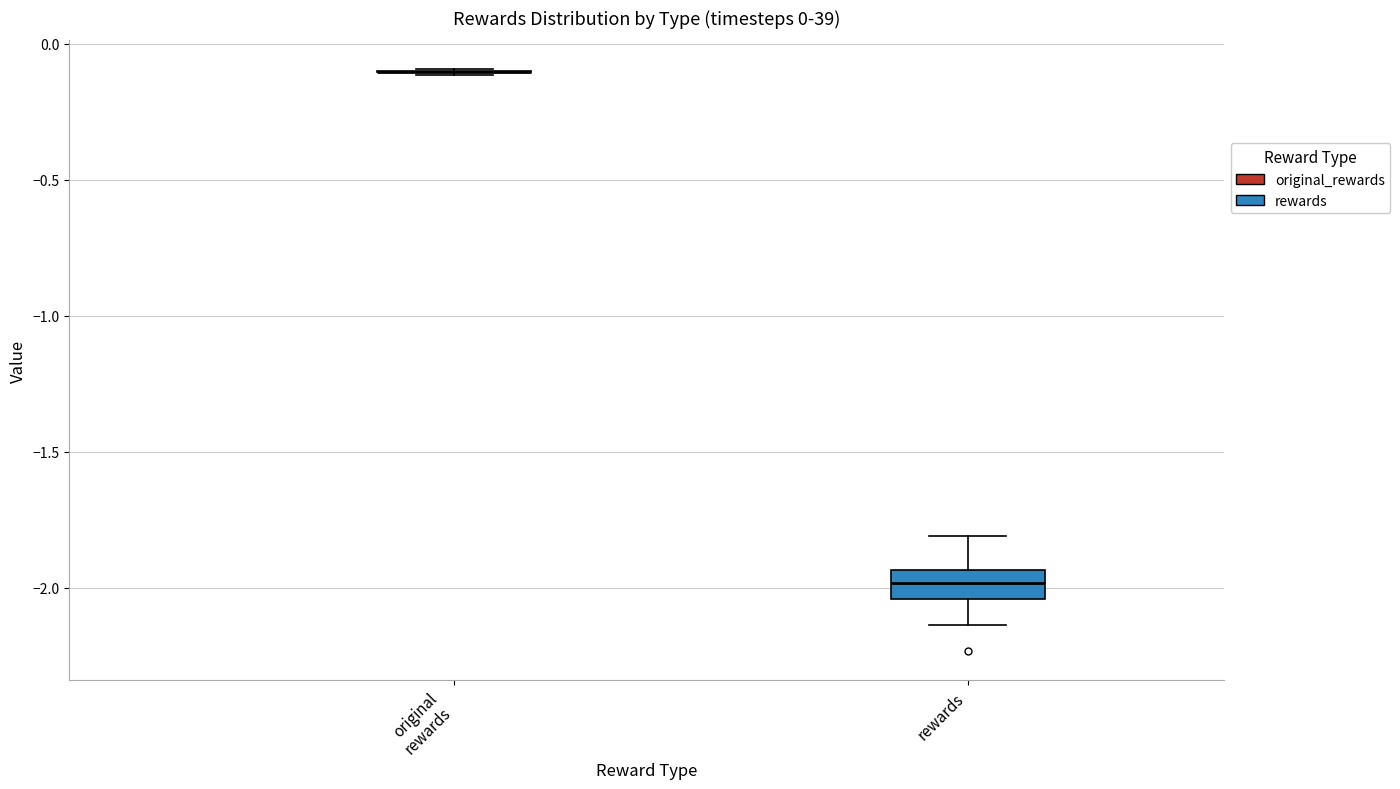

Which box is the tallest, from its lower edge to its upper edge?

rewards